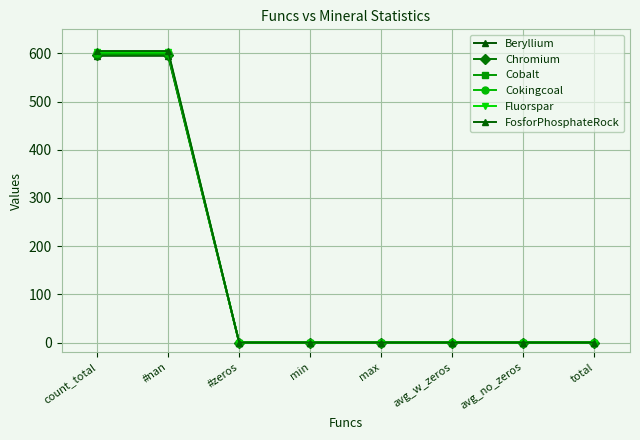

Reading left to right, list all the values displayed in this chart.

Beryllium: 595	595	0	0	0	0	0	0
Chromium: 597	597	0	0	0	0	0	0
Cobalt: 599	599	0	0	0	0	0	0
Cokingcoal: 601	601	0	0	0	0	0	0
Fluorspar: 603	603	0	0	0	0	0	0
FosforPhosphateRock: 605	605	0	0	0	0	0	0